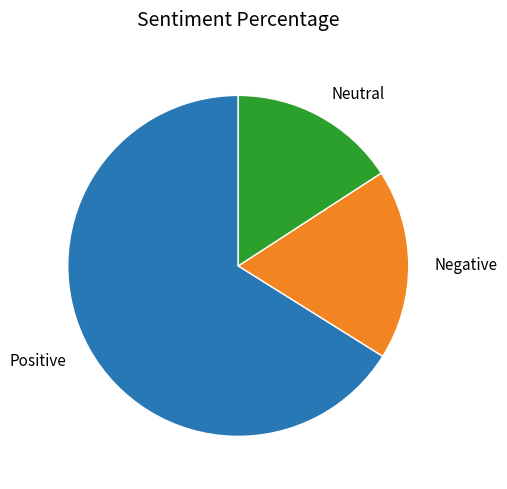

Is there any slice that represents more than half of the pie?

Yes